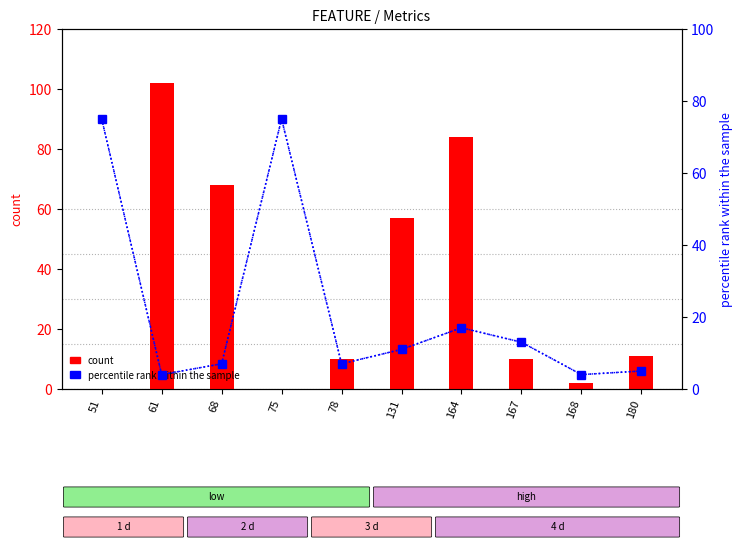

What is the value of the SPECTRUM bar at the 1st from the left?

75